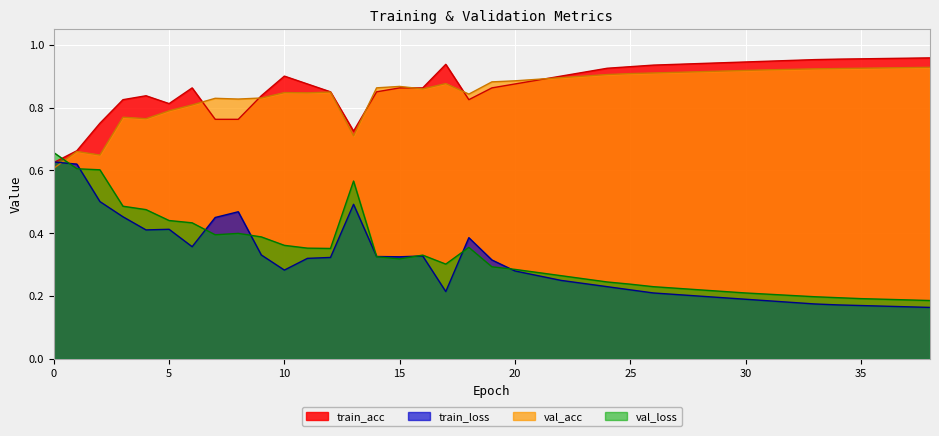

What are all the series names shown in the legend?

train_acc, train_loss, val_acc, val_loss